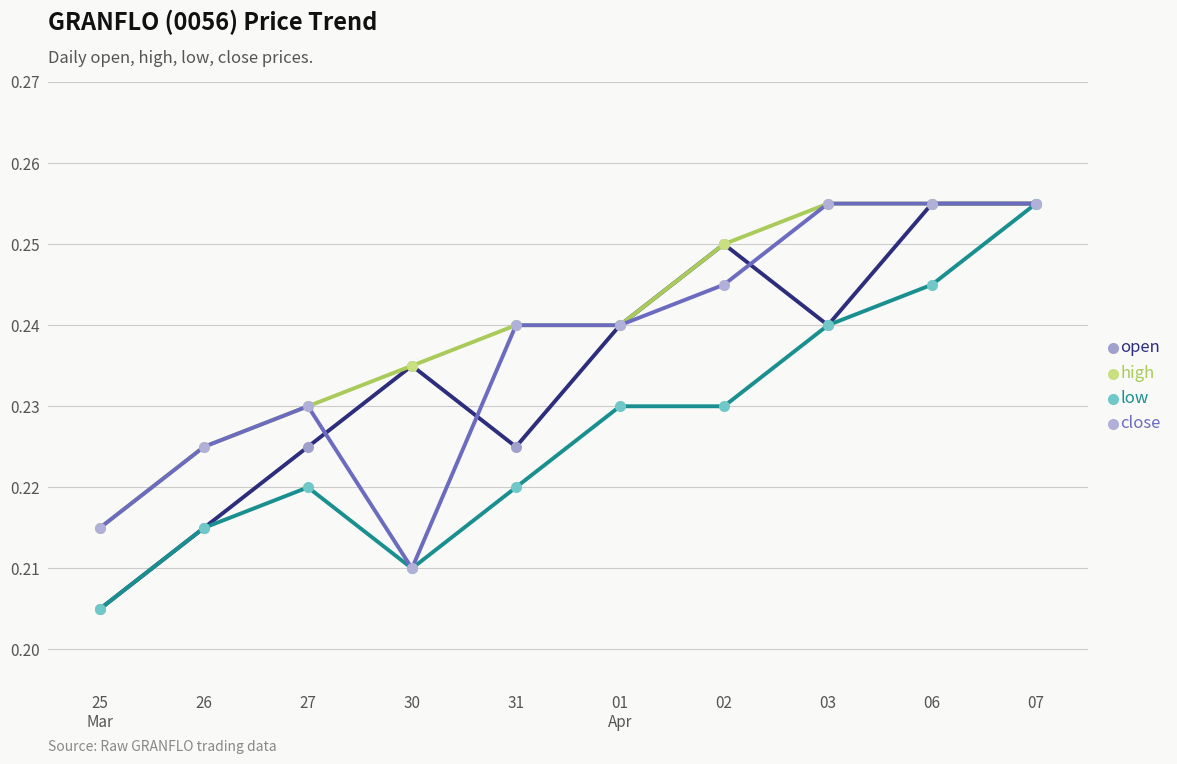

Which series has the largest total across all categories?

high